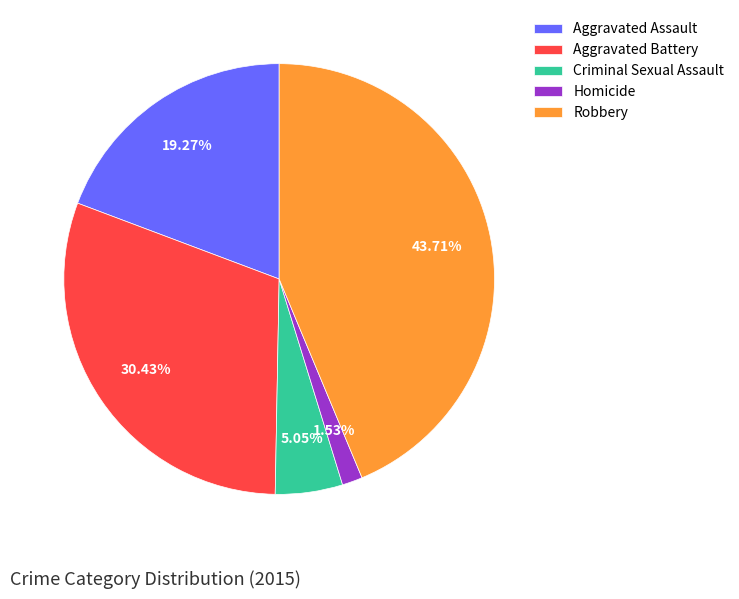

Count the number of slices in the pie.

5